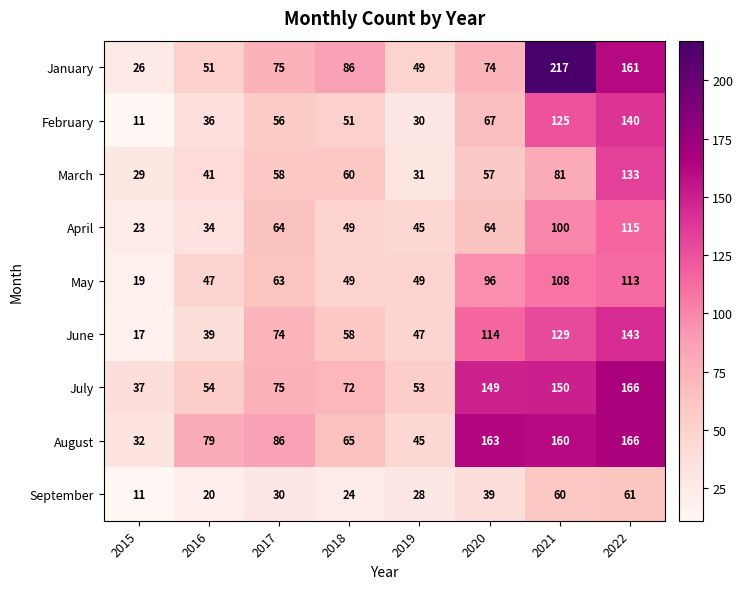

How many data points does each series have?

8